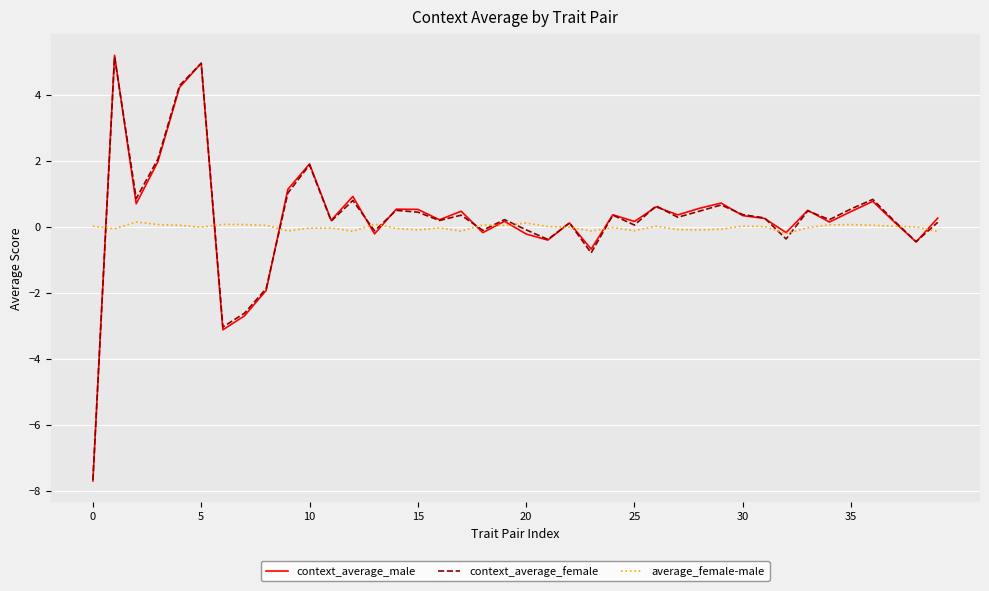

What is the maximum value for context_average_male?

5.2